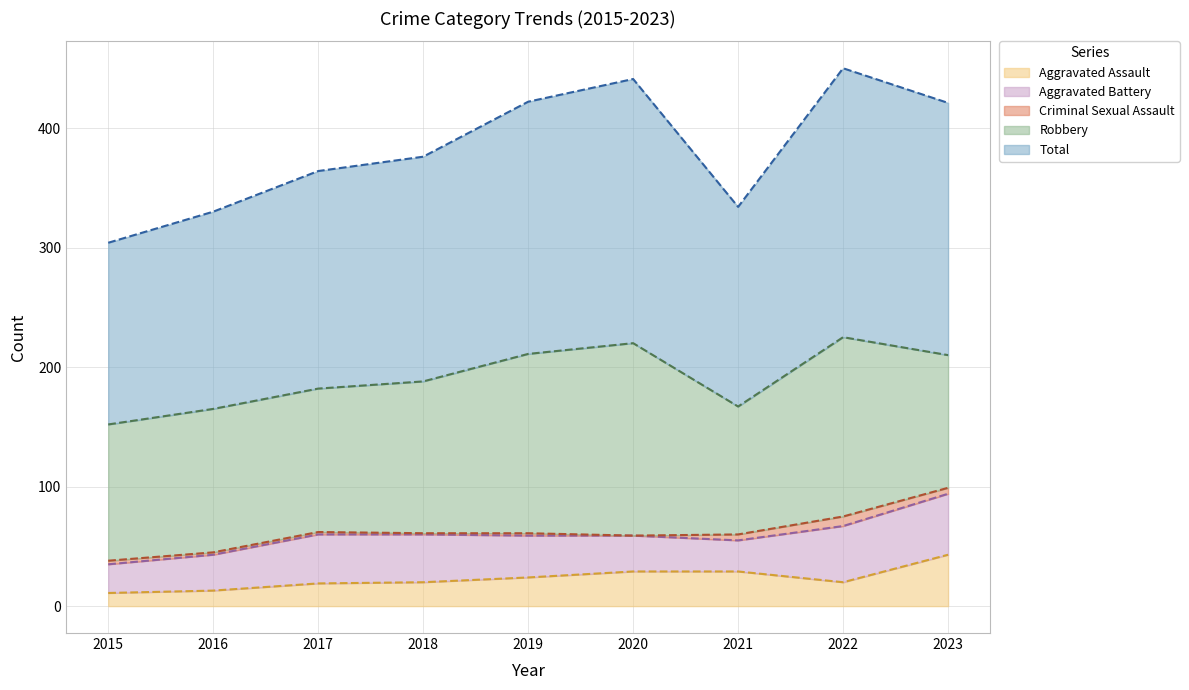

True or false: Total has more than 1 interior local peaks.

True